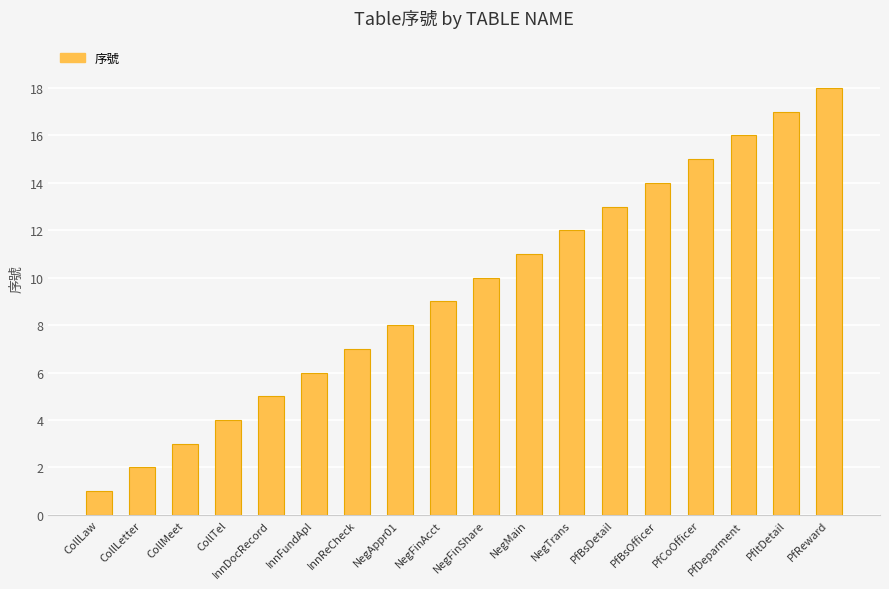

What is the ratio of the value at InnDocRecord to the value at NegMain?

0.5